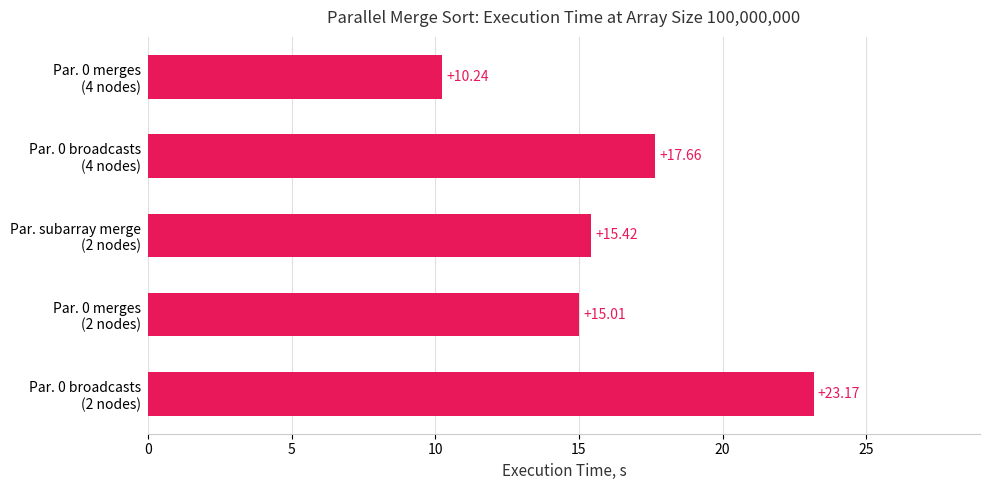

What is the sum of all values?

81.5